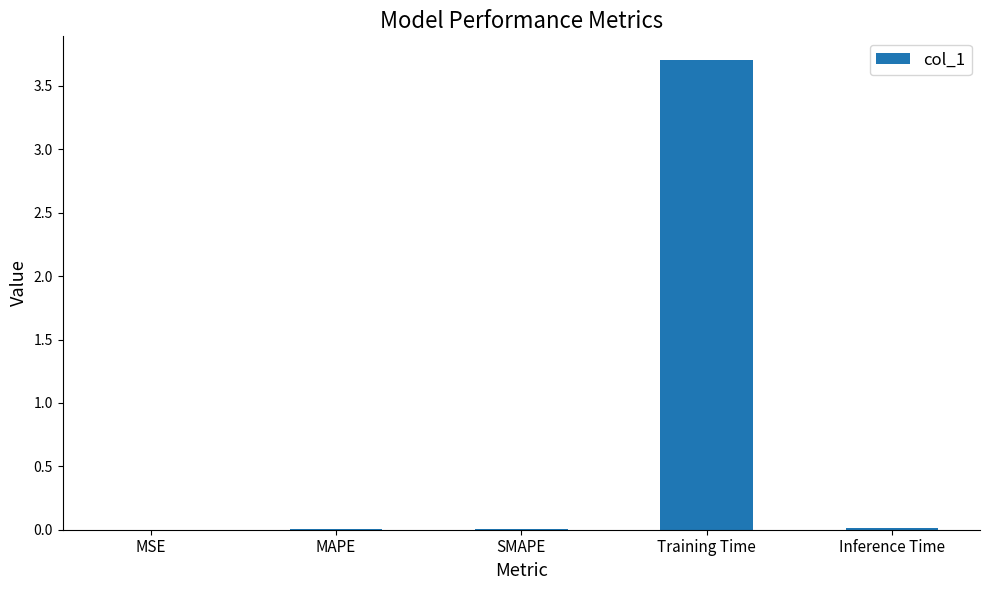

Between Training Time and MSE, which is larger?

Training Time